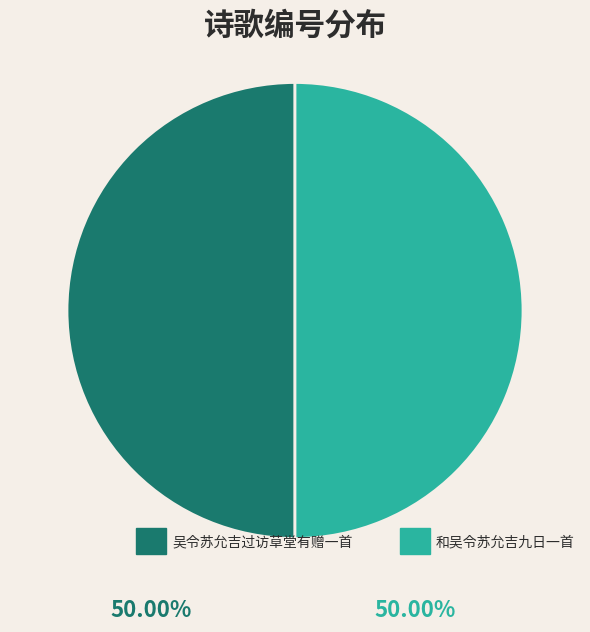

How many segments does this pie chart have?

2